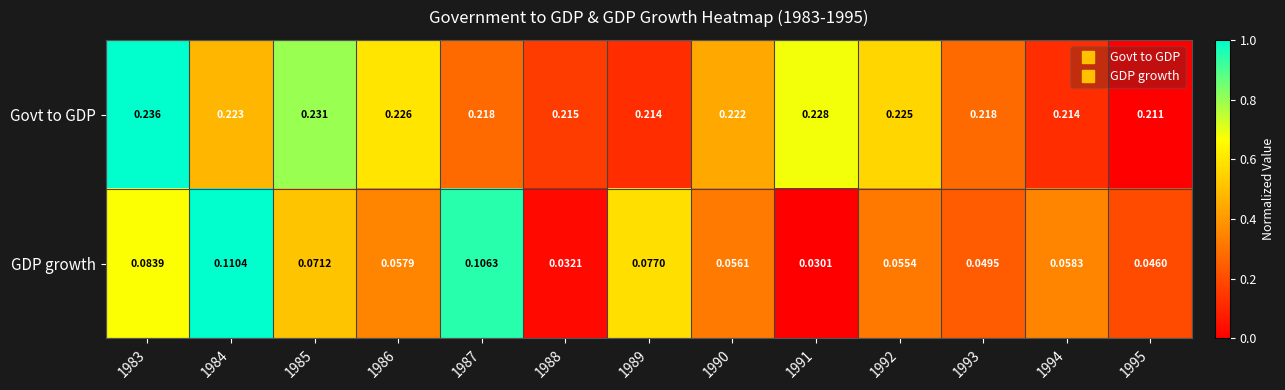

Which series has the largest total across all categories?

Govt to GDP